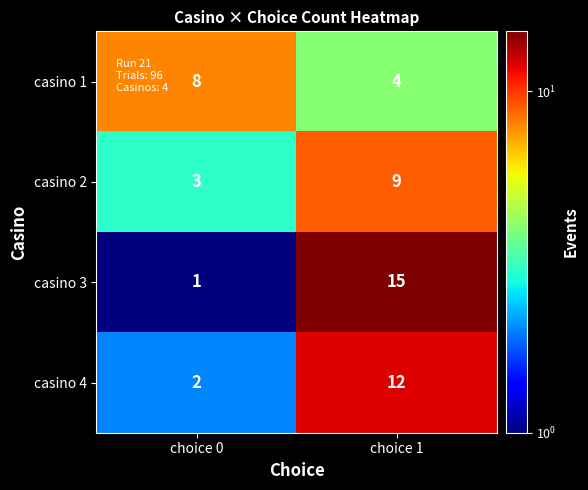

At which label is casino 2 closest to 6?

choice 0